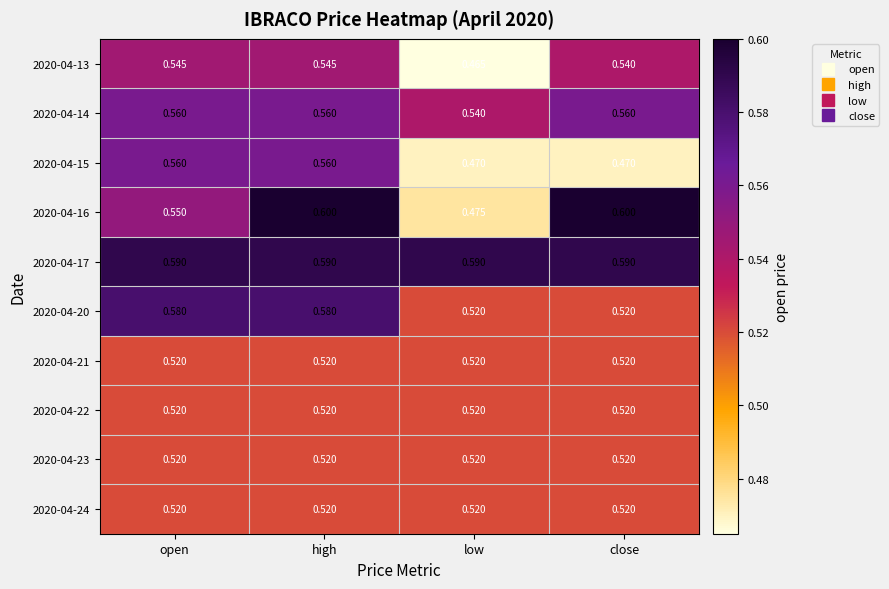

Which label corresponds to the smallest value in the chart?

low